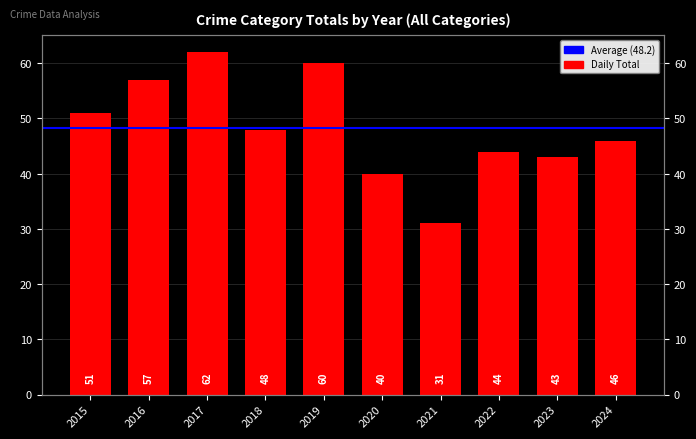

Reading left to right, what are all the values shown in this chart?

51	57	62	48	60	40	31	44	43	46